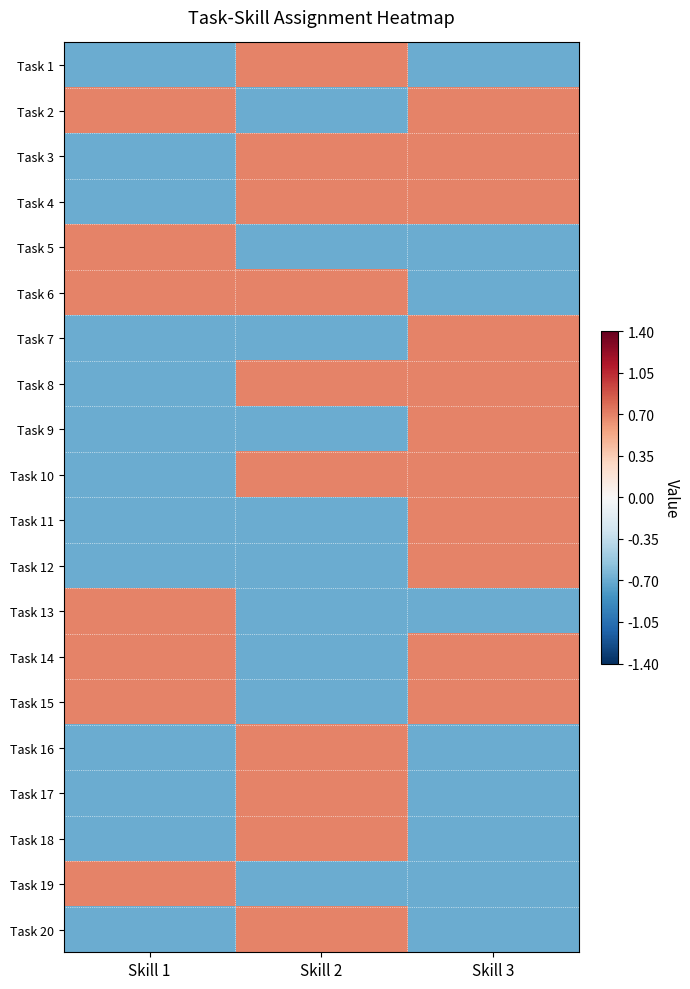

What is the total value across all series at Skill 1?

-4.2